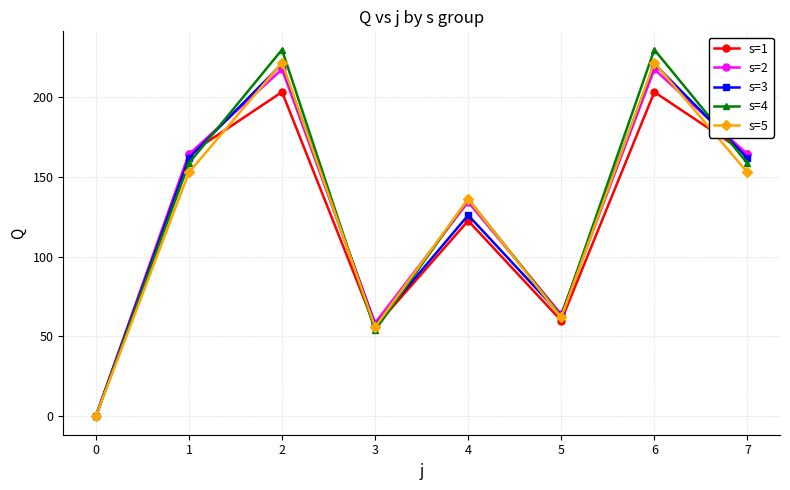

At which category does s=4 reach its first local peak?

2